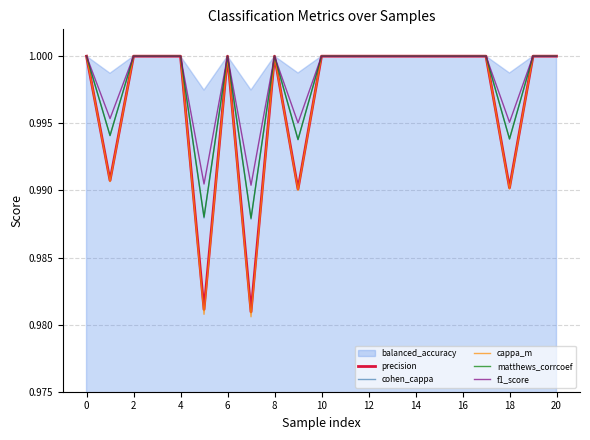

The value of matthews_corrcoef at 20 is 1.0. True or false?

True